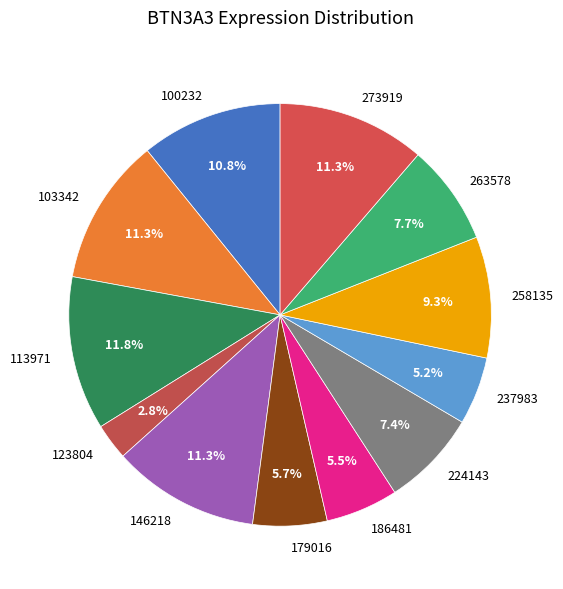

Which has a higher value, 100232 or 237983?

100232